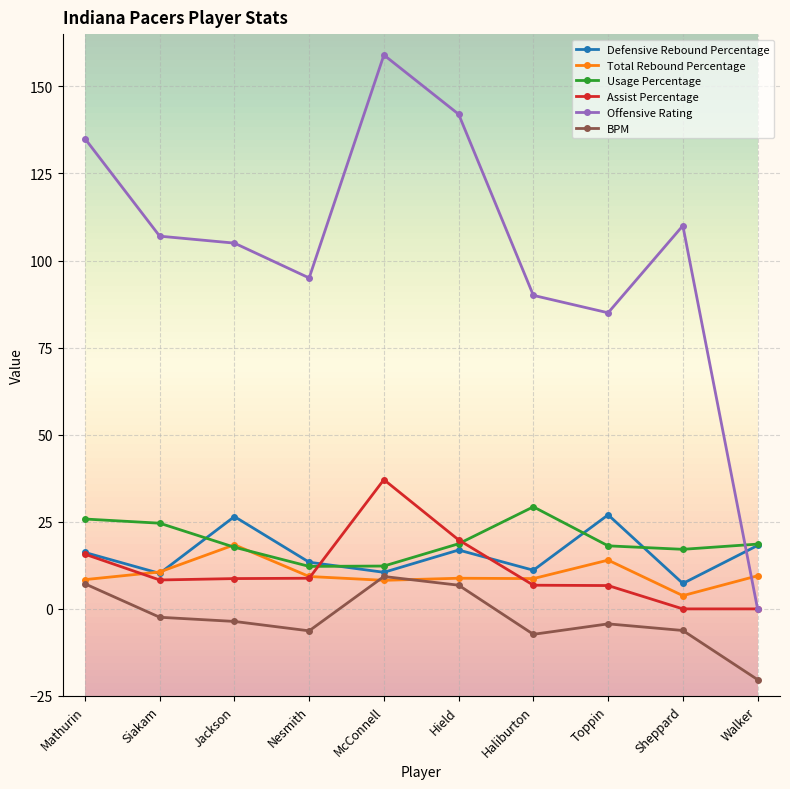

What is the value of the Defensive Rebound Percentage point at the 9th from the left?

7.3